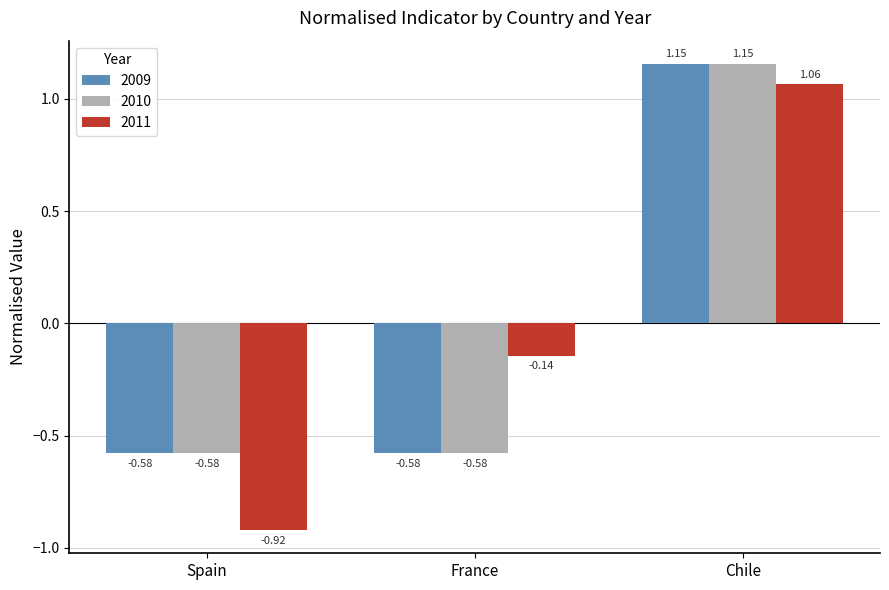

Are the bars horizontal?

No